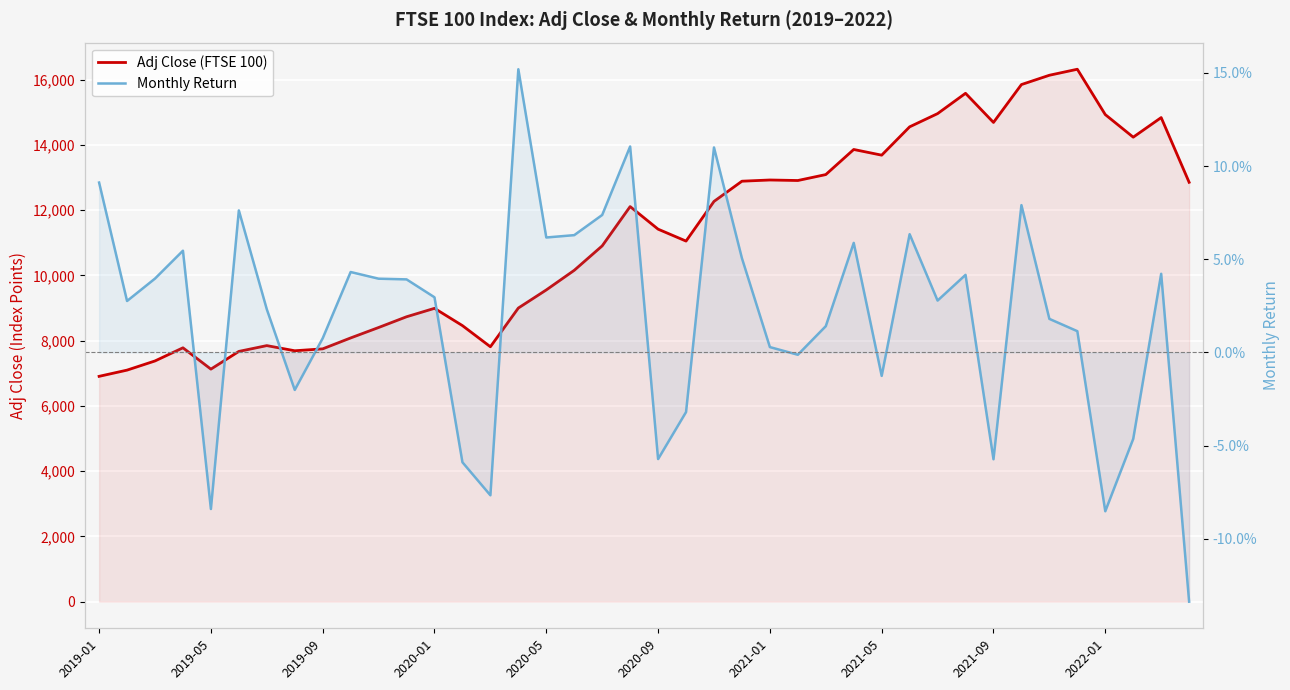

In Adj Close (FTSE 100), how many points are lower than both neighbors (excluding endpoints)?

8